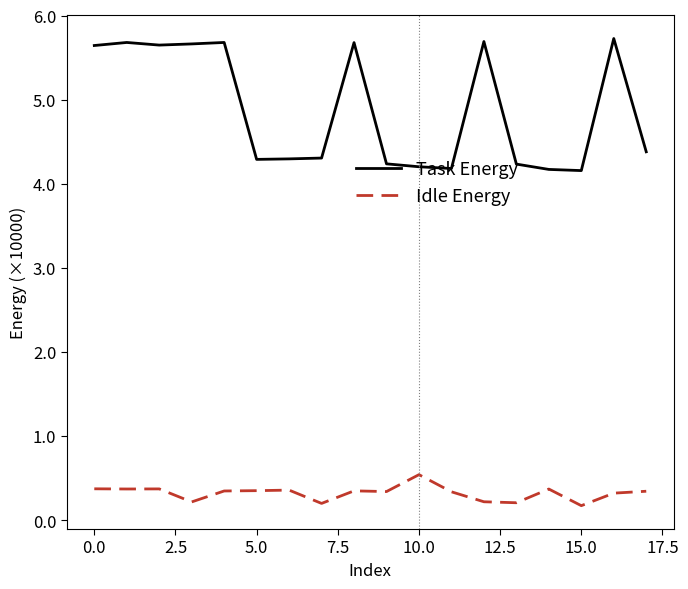

True or false: Task Energy has more than 1 points higher than both neighbors.

True